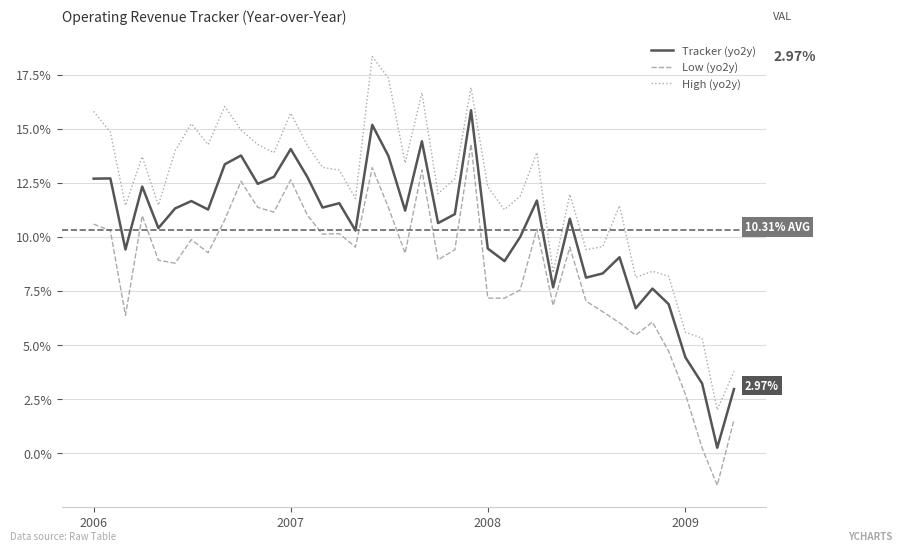

What is the smallest value displayed?

-1.5